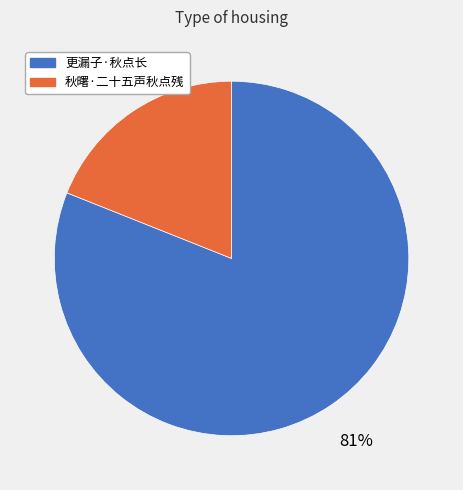

Is it true that 更漏子·秋点长 is 81% of the pie?

True